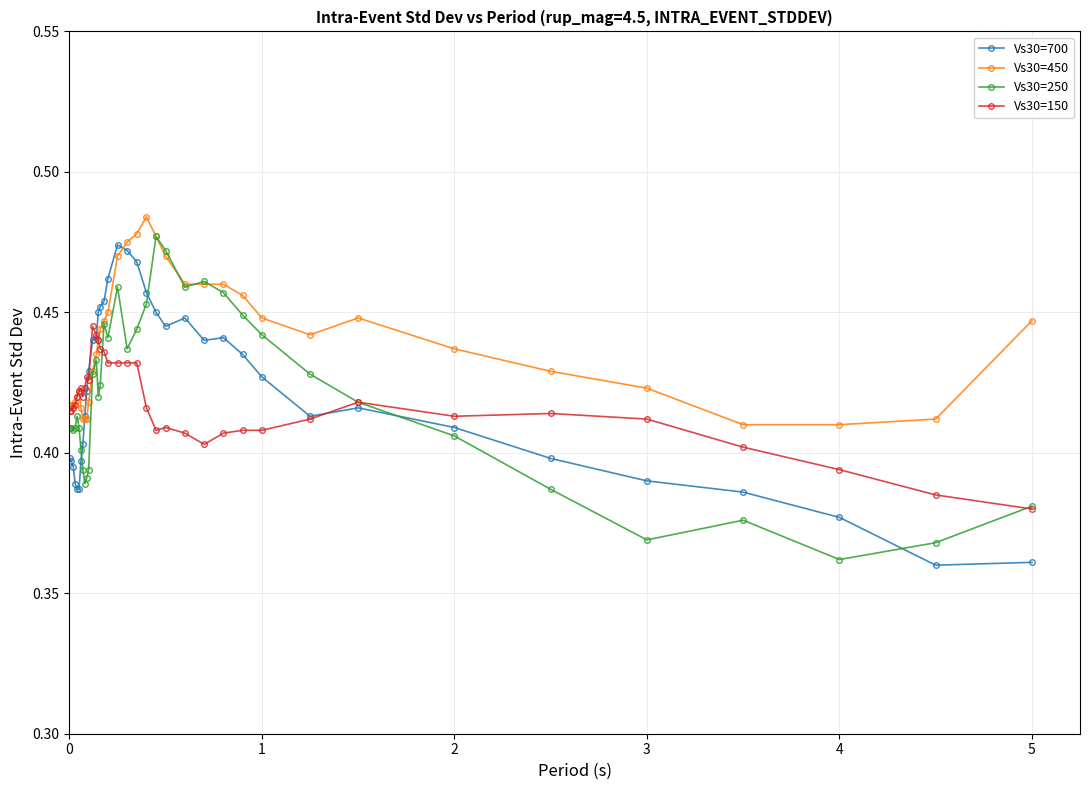

How many Vs30=700 values are between 0 and 1?

37